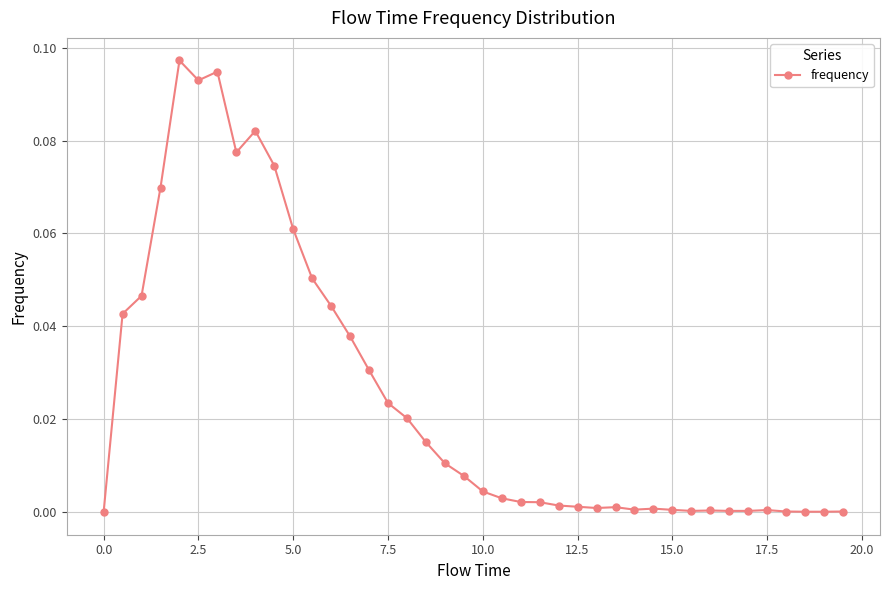

What is the sum of all values?

1.0